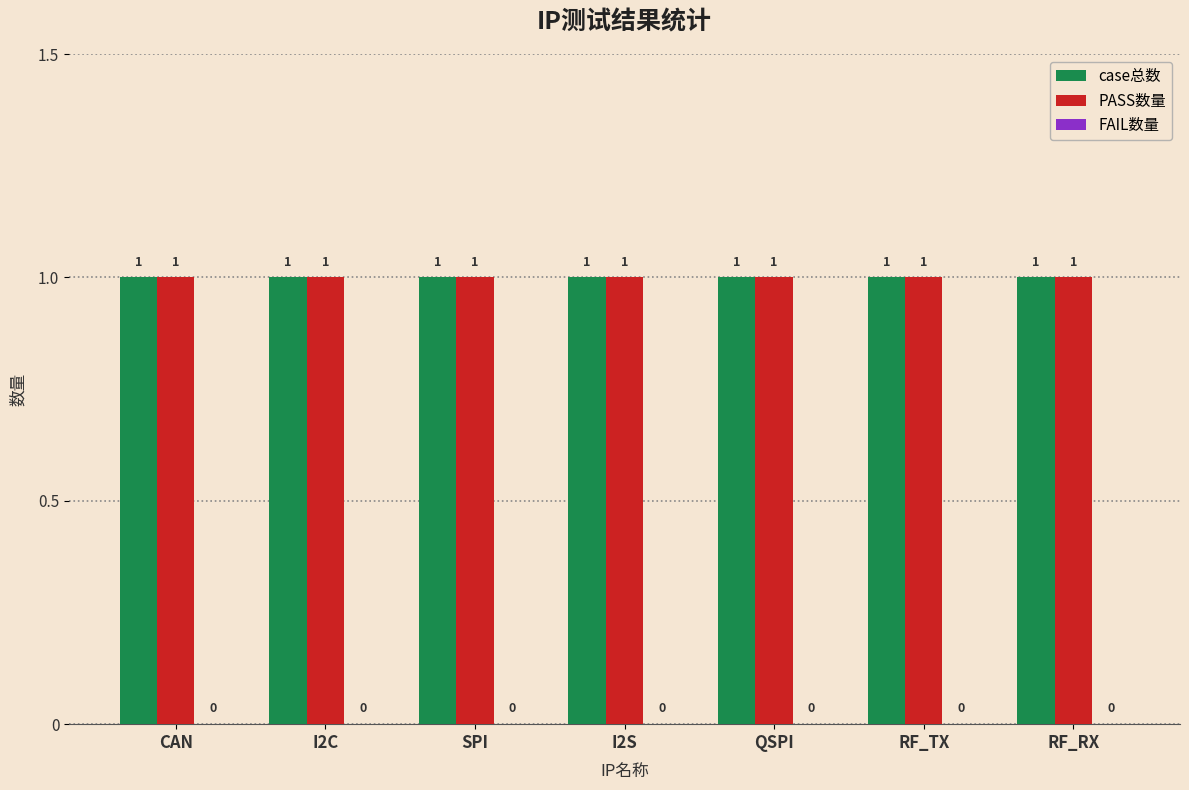

At which category is the sum across all series the highest?

CAN